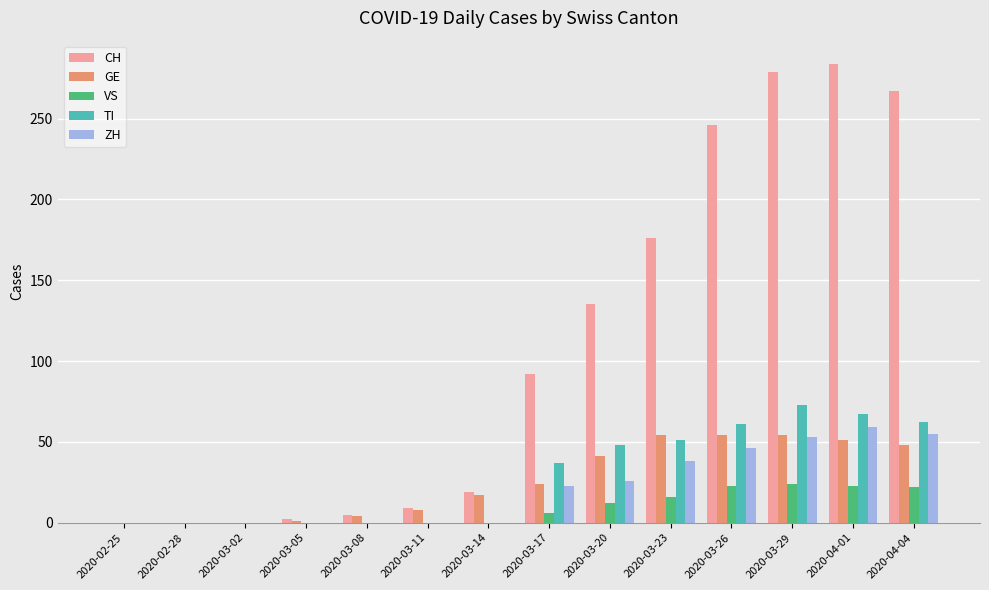

What is the greatest value displayed?

284